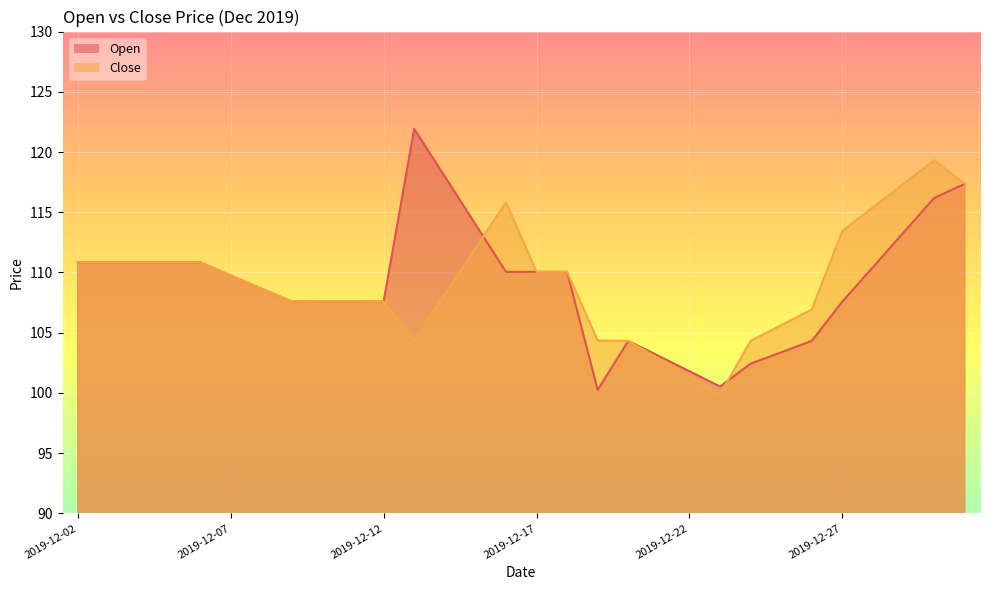

What is the sum of the Open values at 2019-12-06 and 2019-12-29?

224.2